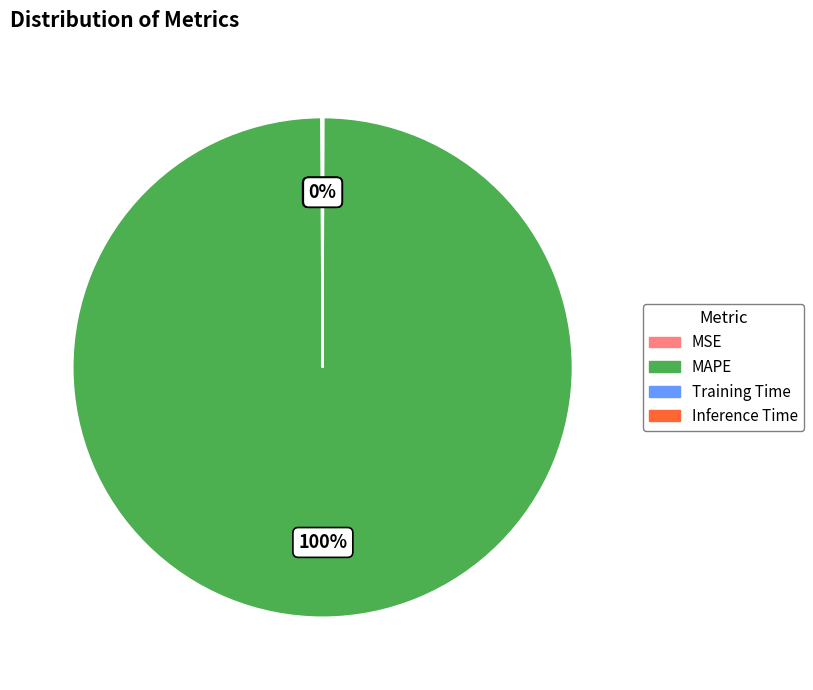

The MAPE slice represents 100% of the pie. True or false?

True